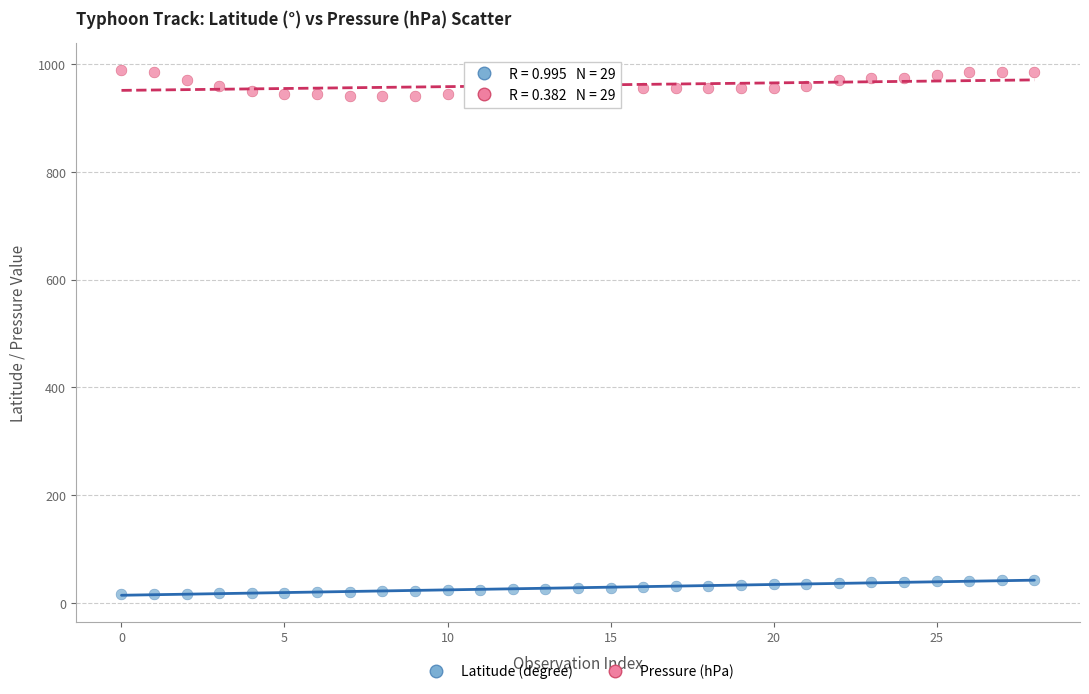

Which series has the largest Y range (max minus min)?

Pressure (hPa)